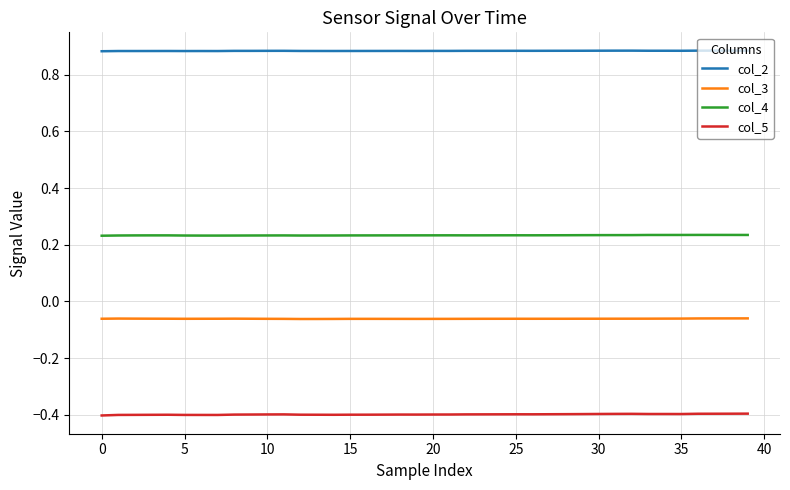

Which series has the largest range (max minus min)?

col_5